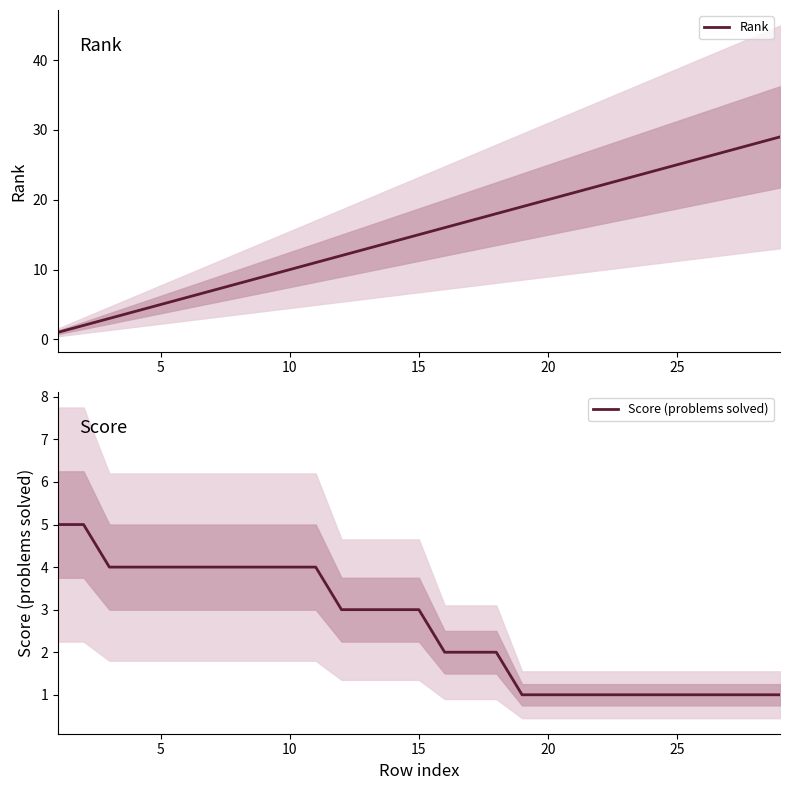

Which series has the largest range (max minus min)?

Rank